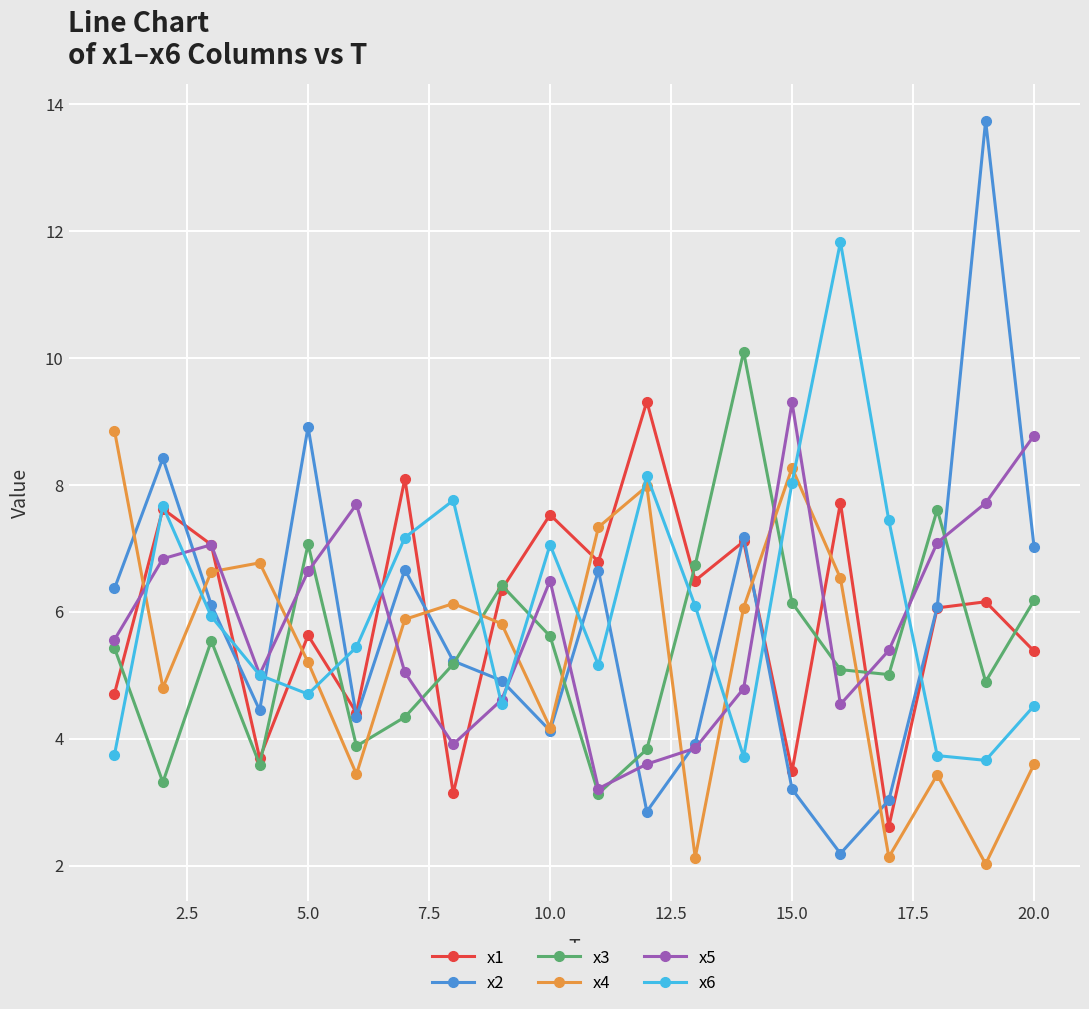

What is the value of the x6 point at the 18th from the left?

3.7